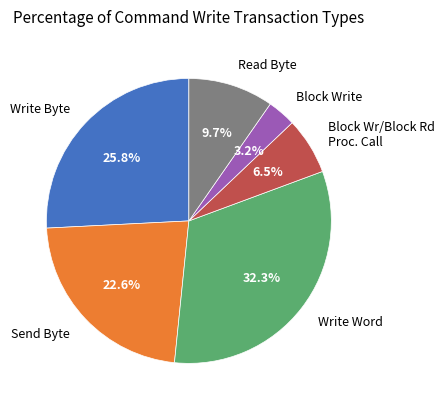

Rank the categories by value from lowest to highest.

Block Write, Block Wr/Block Rd Proc. Call, Read Byte, Send Byte, Write Byte, Write Word